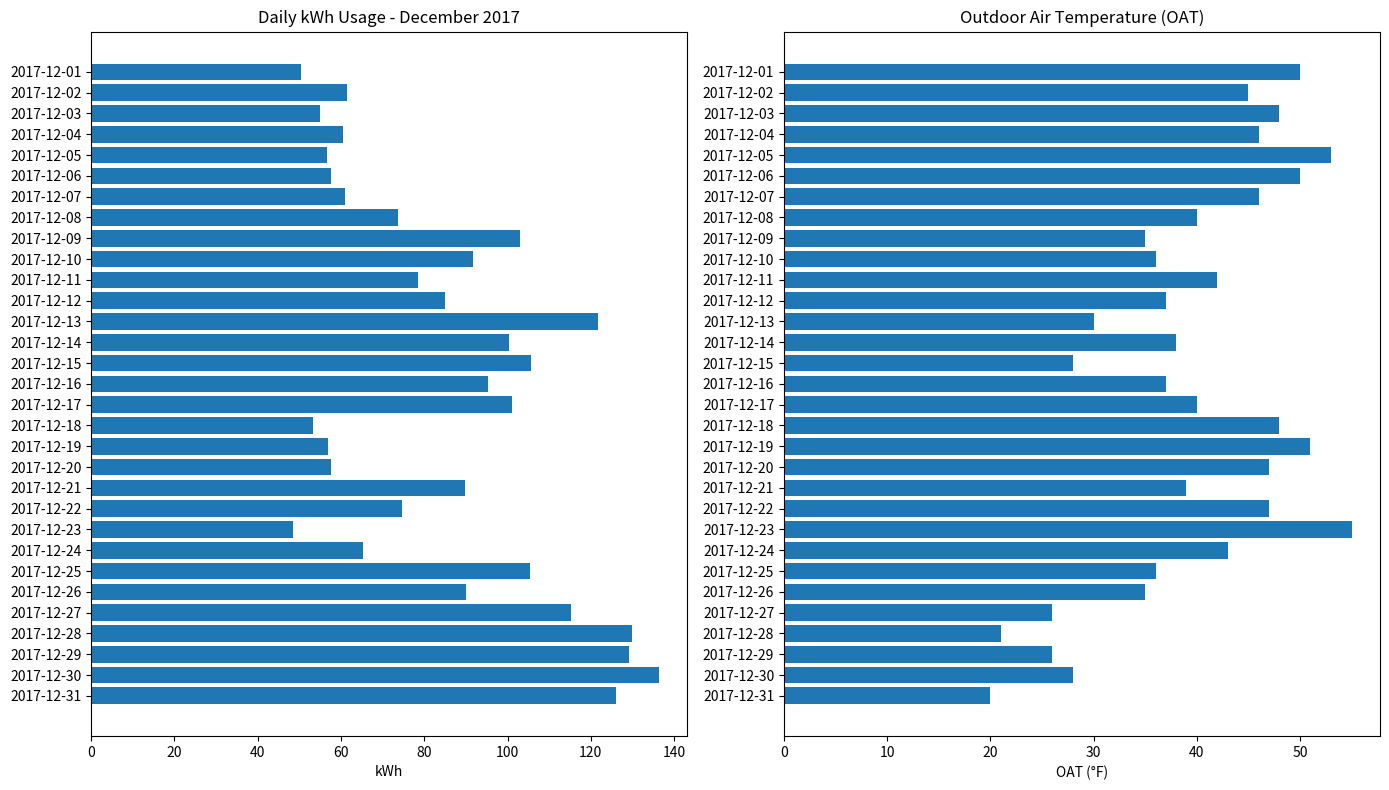

How many data points in kWh are above 85?

16